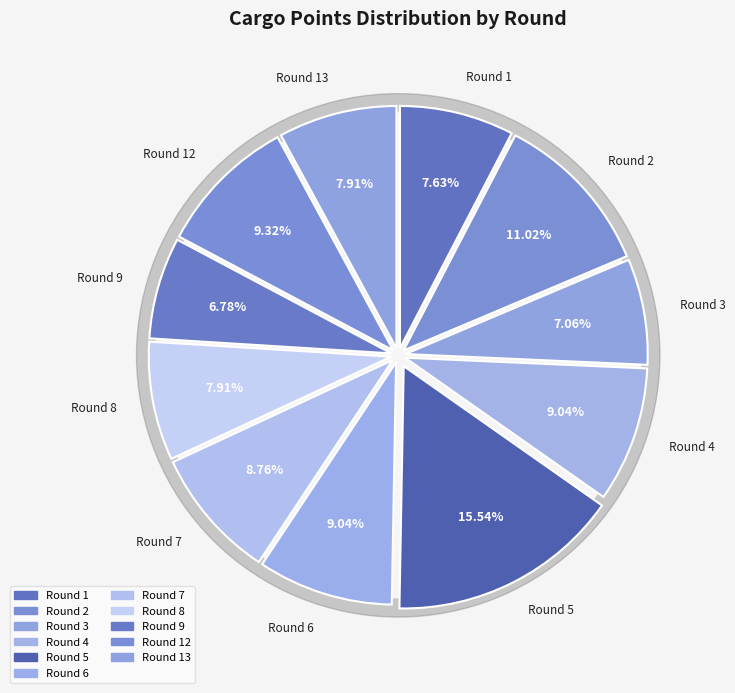

To the nearest percent, what is the difference between the Round 7 and Round 1 slice percentages?

1%